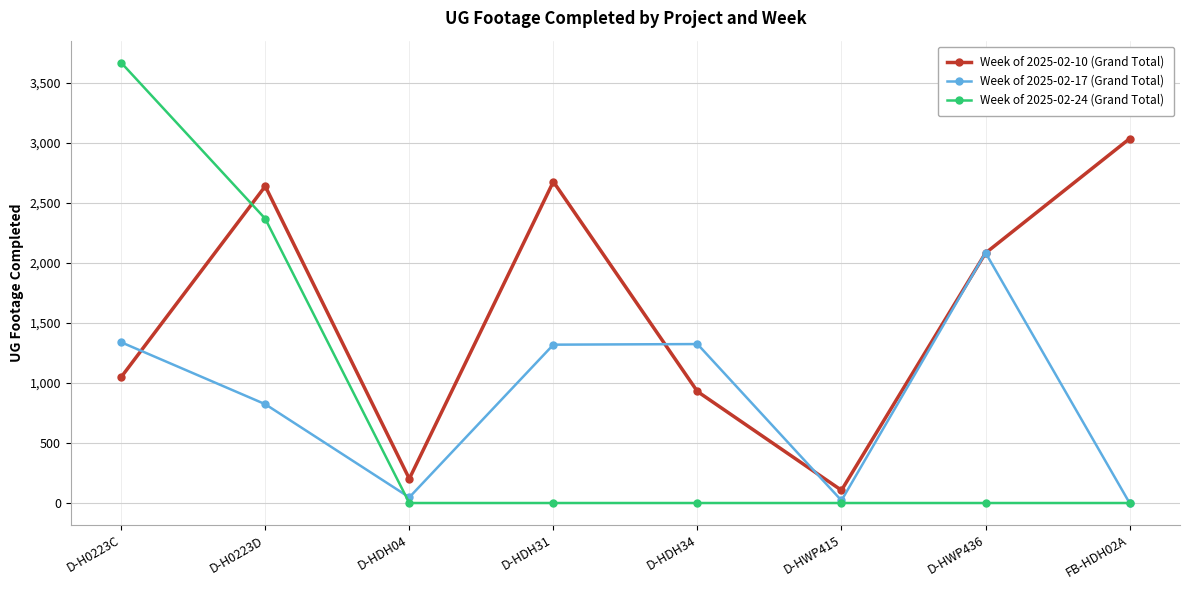

Which series has the largest range (max minus min)?

Week of 2025-02-24 (Grand Total)